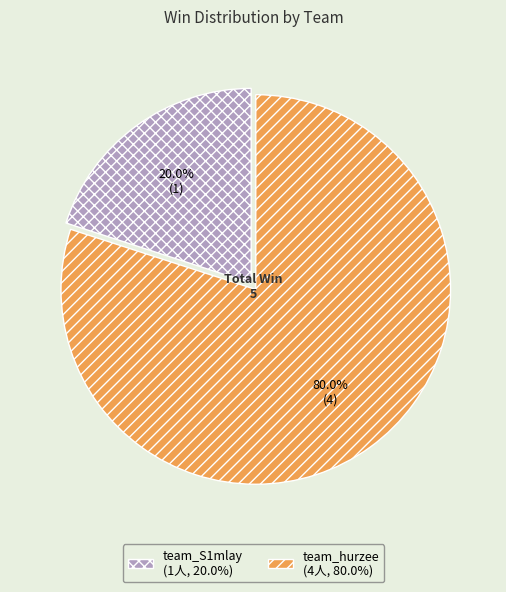

Which category has the biggest portion of the pie?

team_hurzee